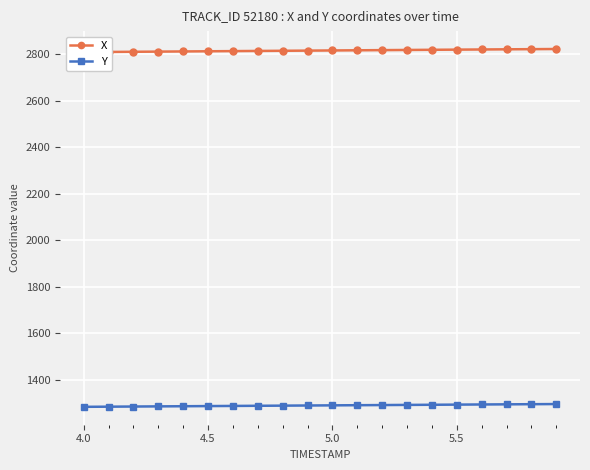

What is the maximum value for Y?

1295.4